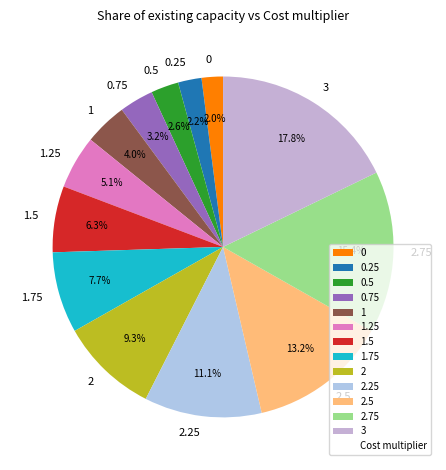

Does any single category account for the majority?

No